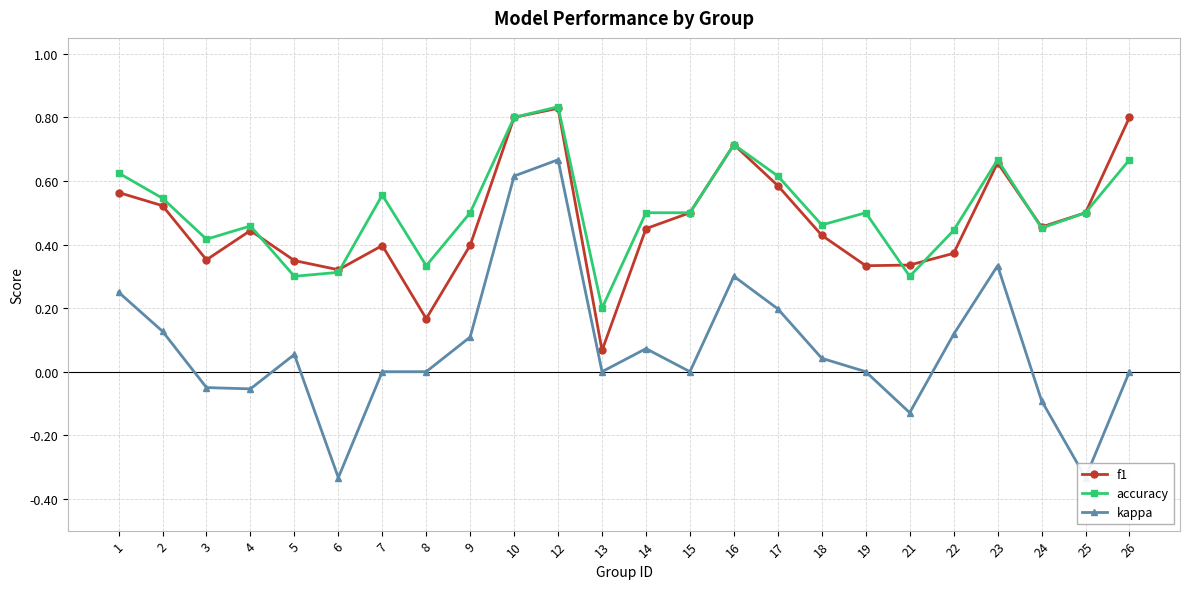

At which category is the sum across all series the highest?

12